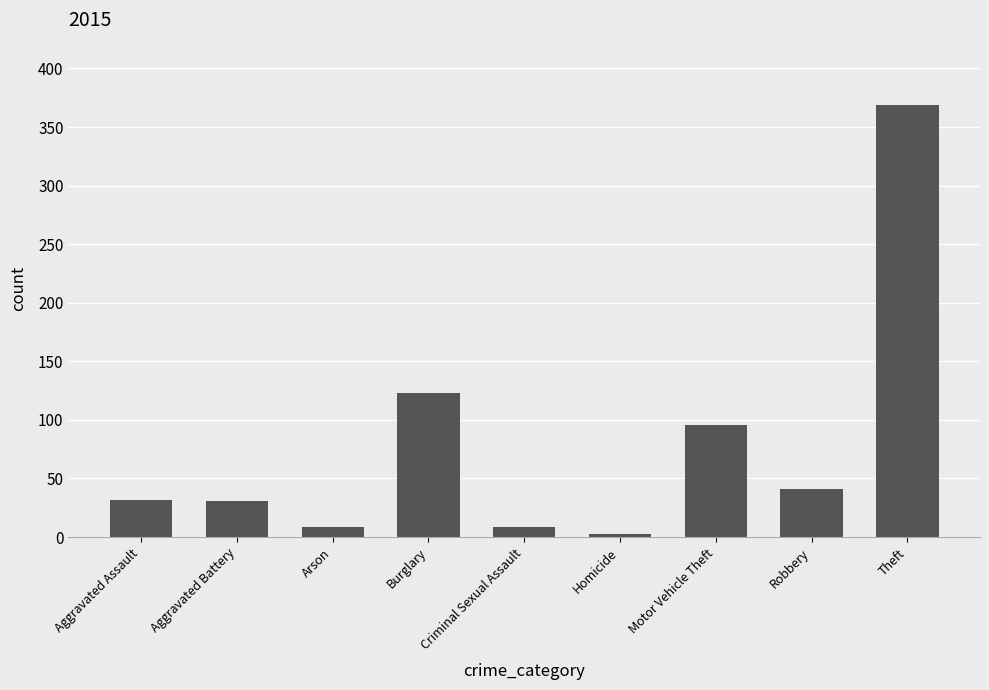

What value does the data have at Robbery, to the nearest 50?

50